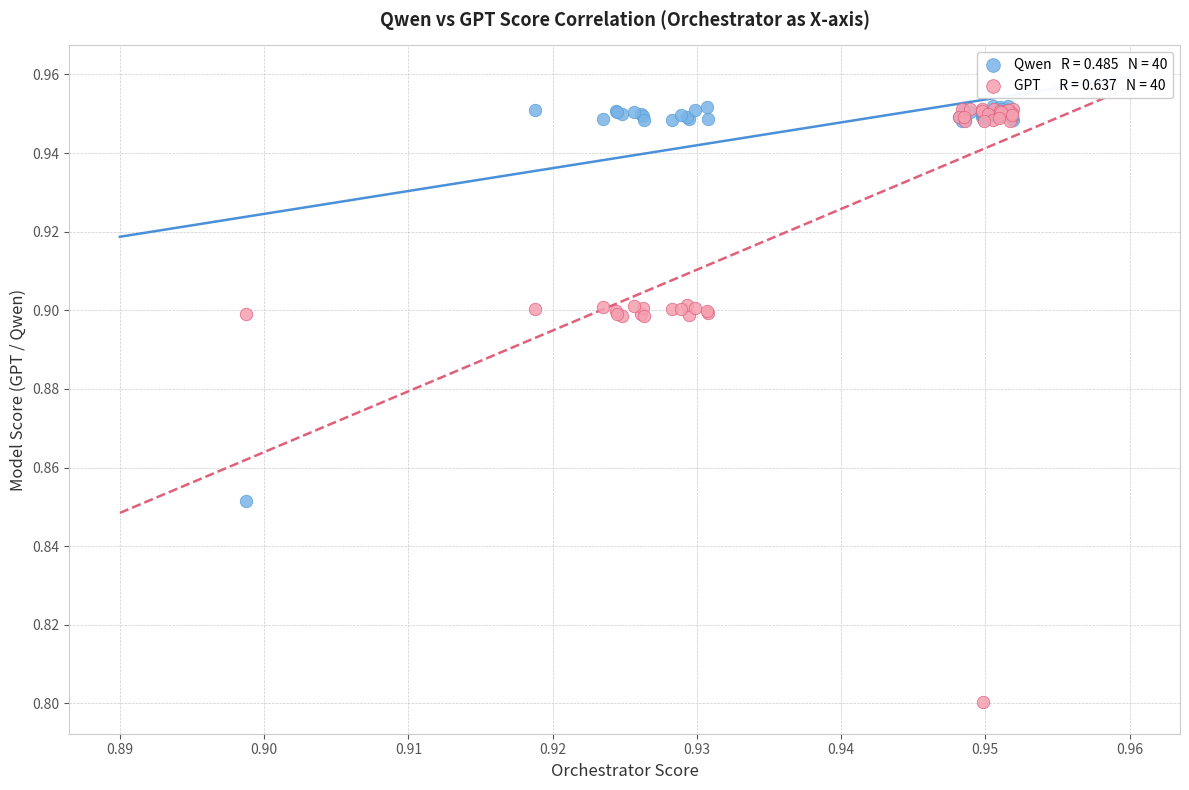

Across all series, what Y value is closest to 0?

0.8